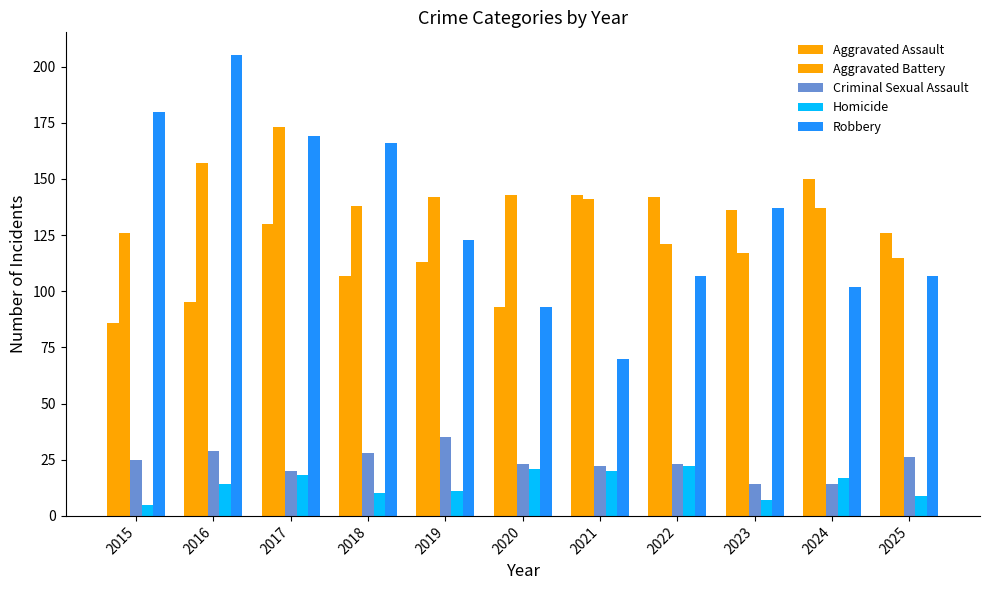

Which category has the highest value in the Robbery series?

2016